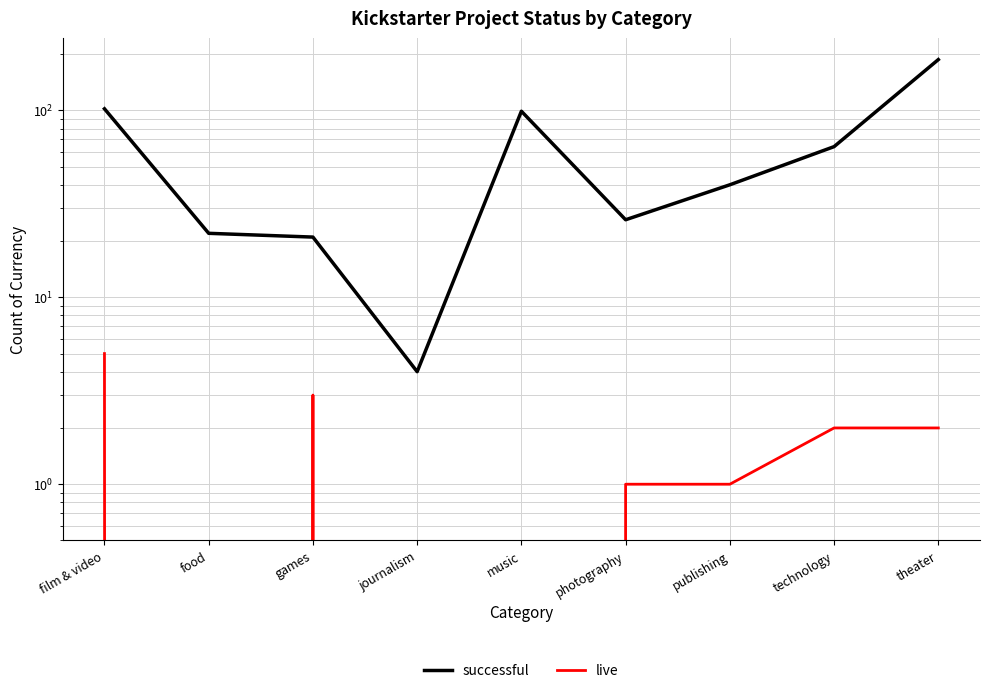

True or false: successful and live intersect in this chart.

False